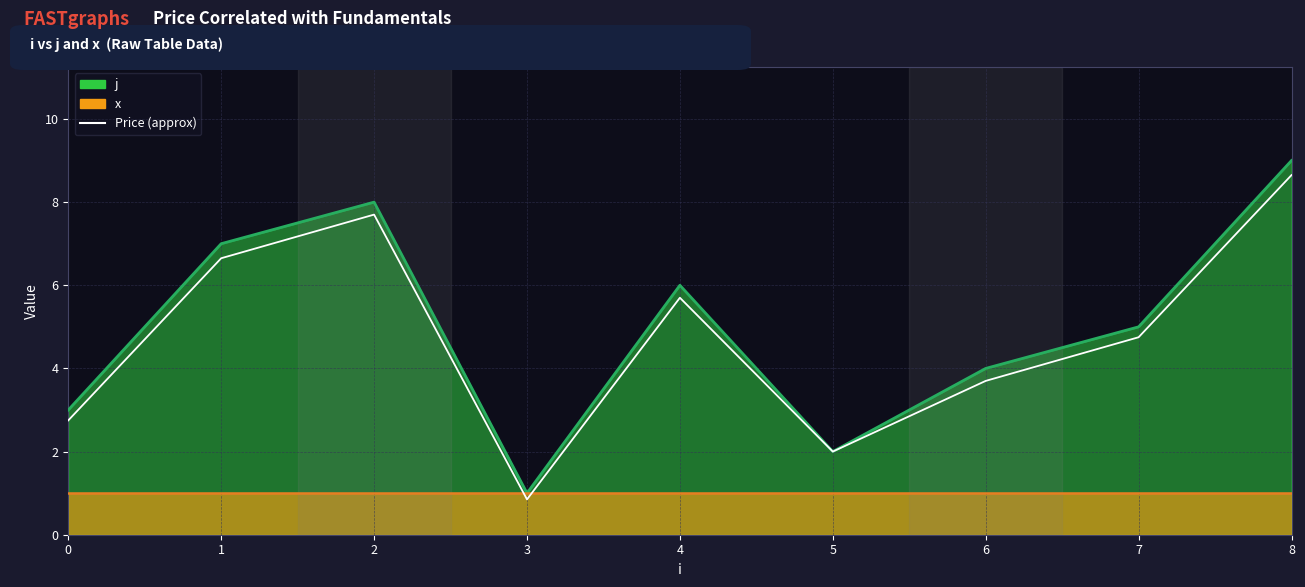

Which has a higher value, 8 or 6?

8